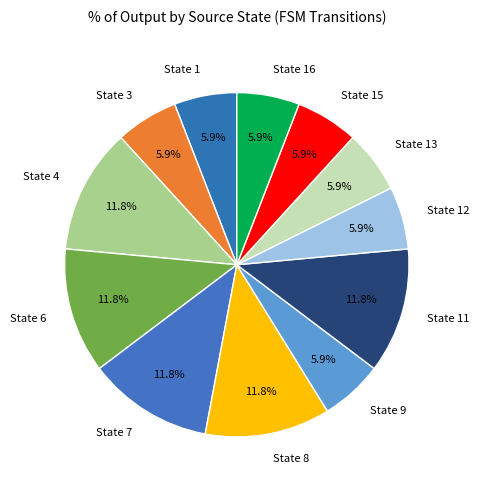

Combined, do State 12 and State 15 account for over 50%?

No